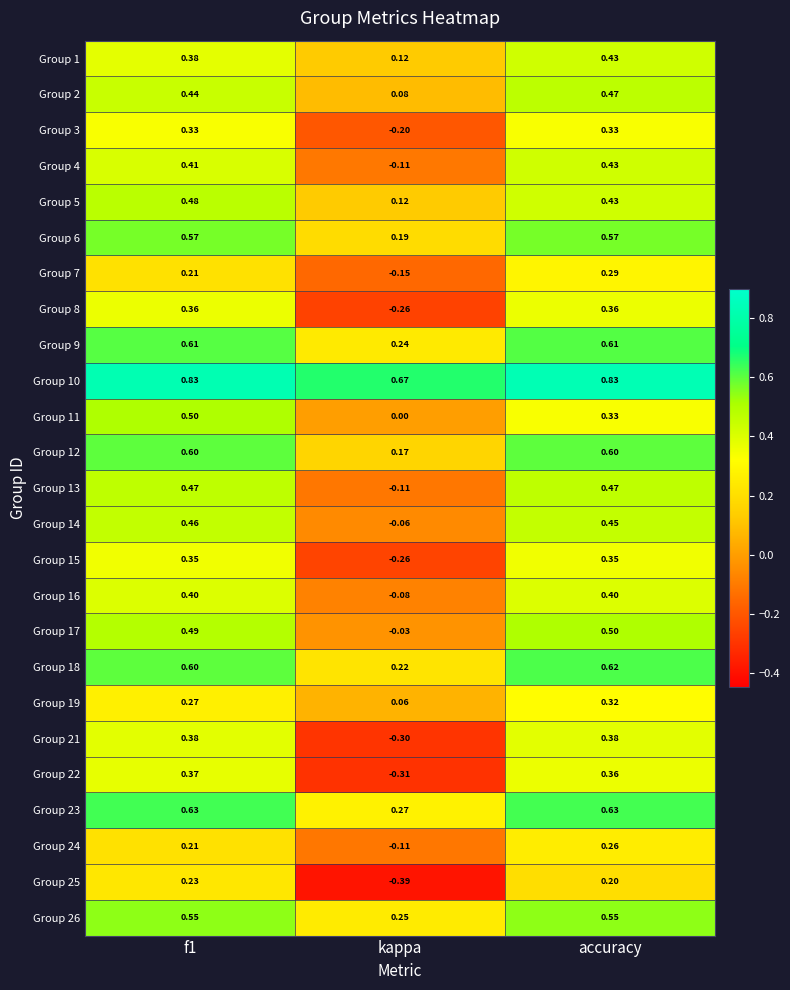

At which category does the chart reach its minimum across all series?

kappa